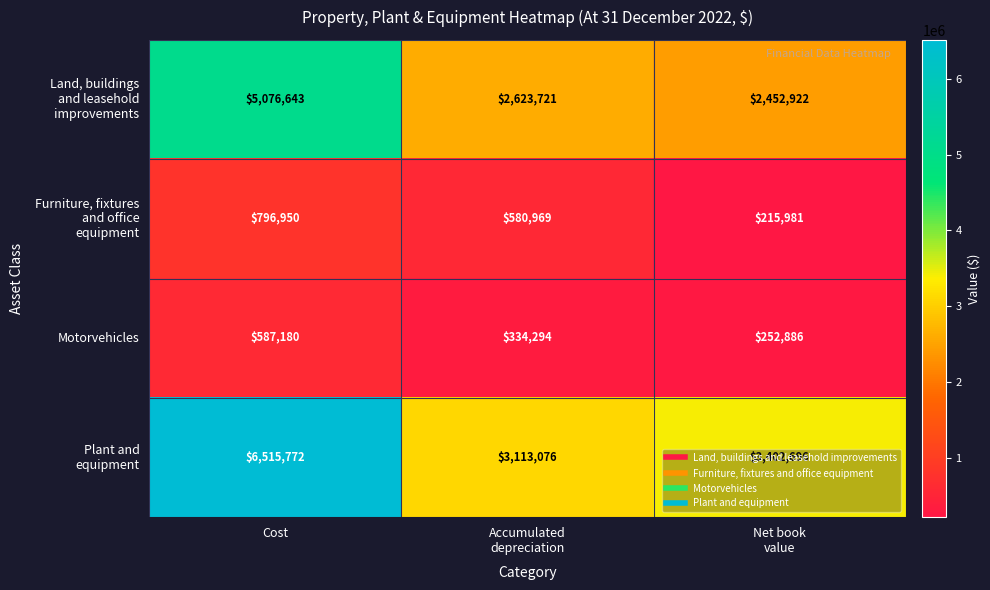

At how many categories does at least one series exceed 1162355?

3